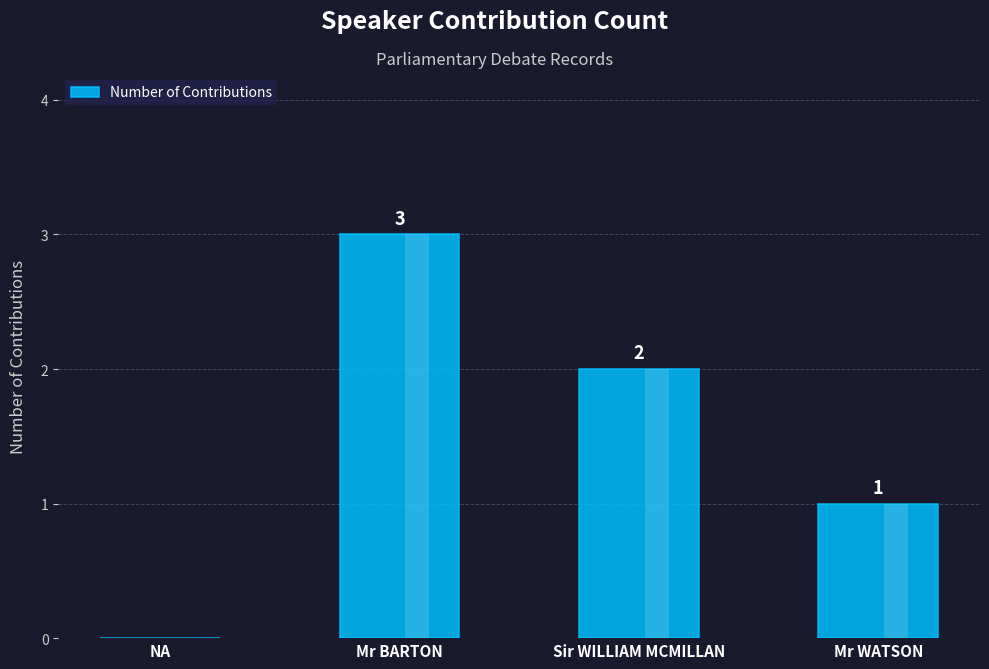

At which label does the data first exceed 2?

Mr BARTON